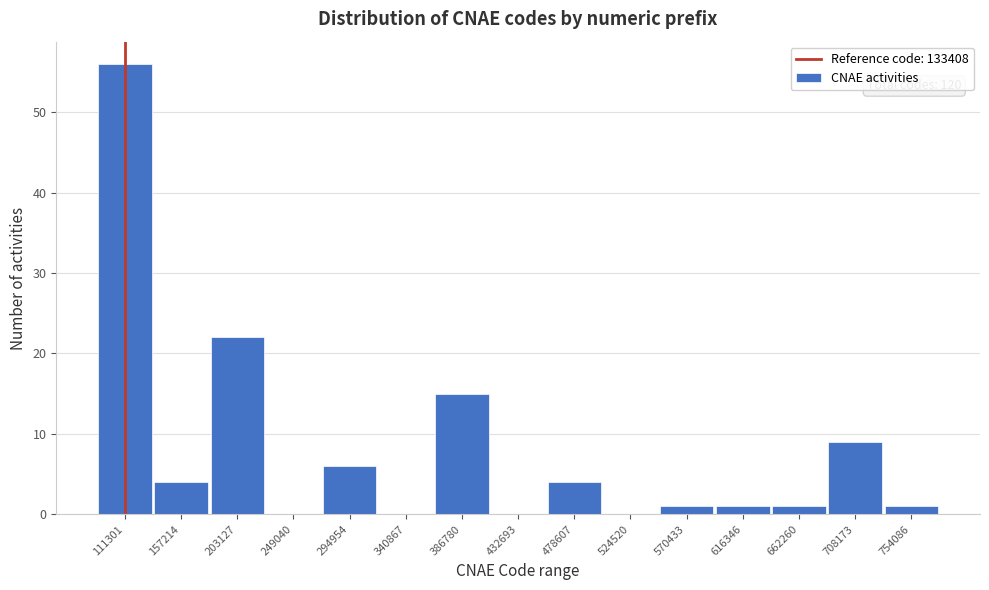

Reading left to right, extract all data points from this chart.

111301=56	157214=4	203127=22	249040=0	294954=6	340867=0	386780=15	432693=0	478607=4	524520=0	570433=1	616346=1	662260=1	708173=9	754086=1